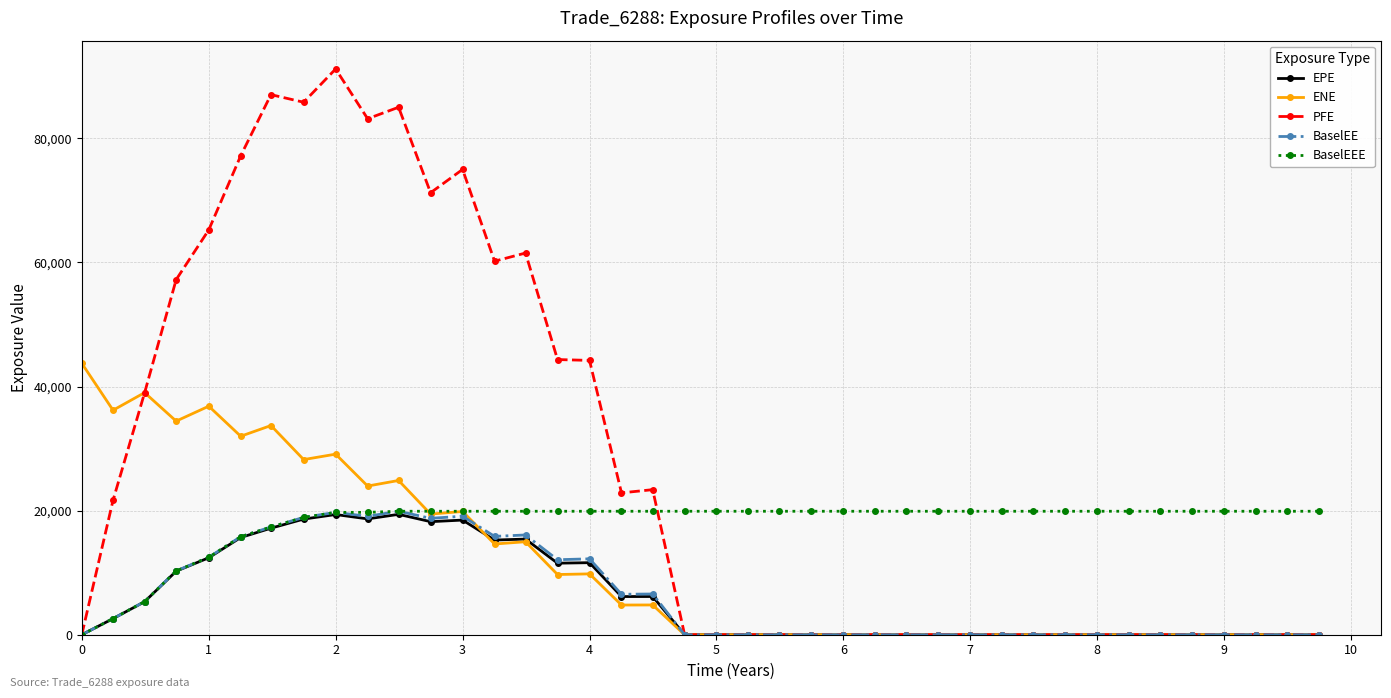

Which series has the widest spread of values?

PFE